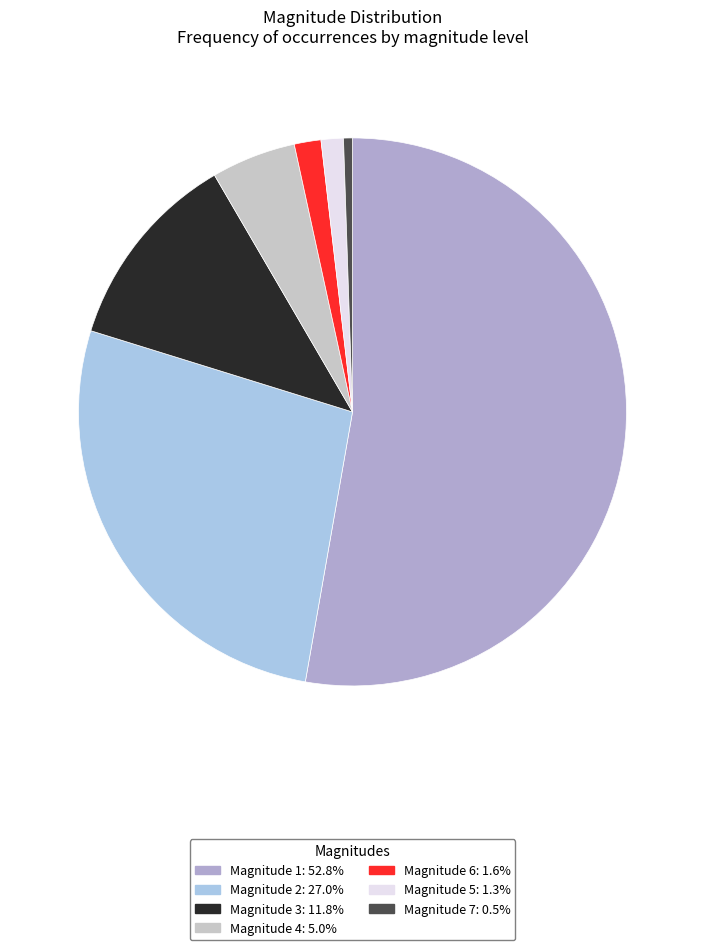

Is there any slice that represents more than half of the pie?

Yes